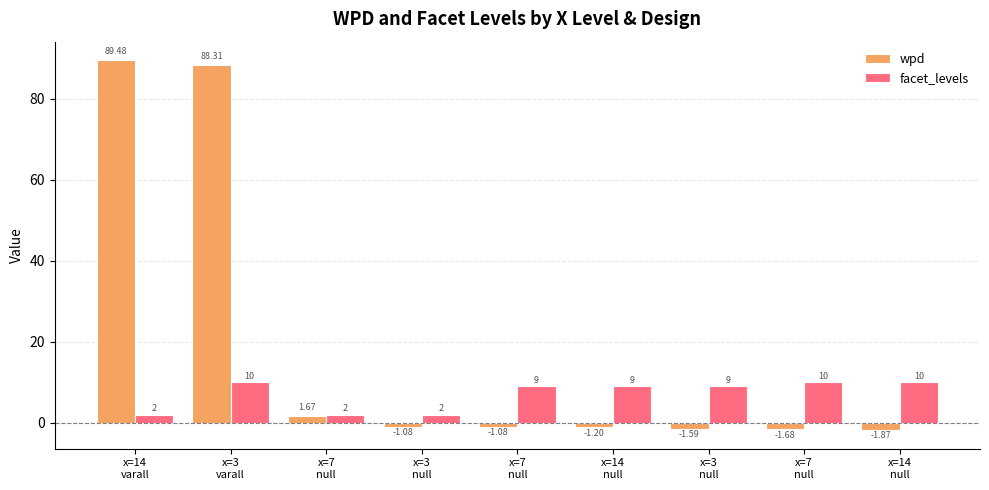

Does the chart contain stacked bars?

No